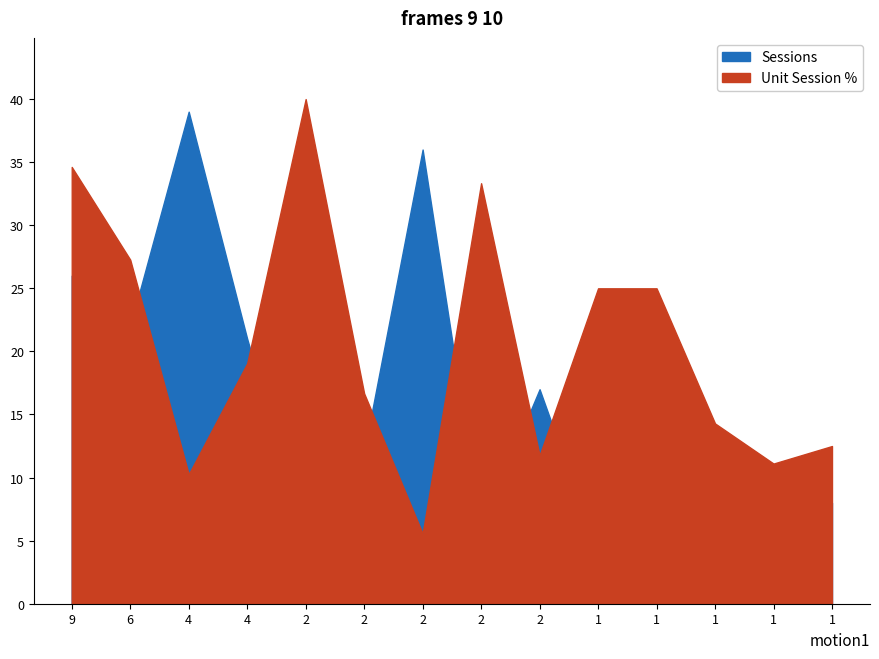

How many values in the Sessions series are below 12?

7